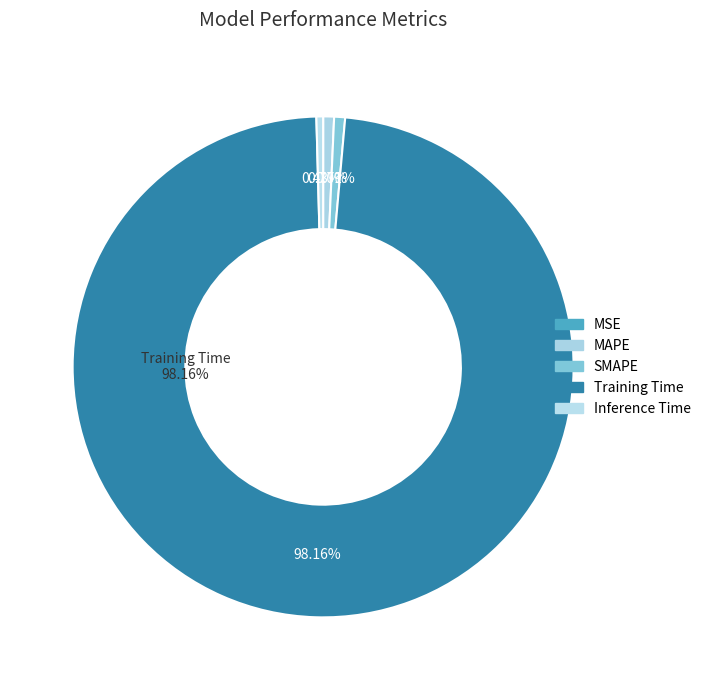

True or false: SMAPE accounts for 11% of the total.

False